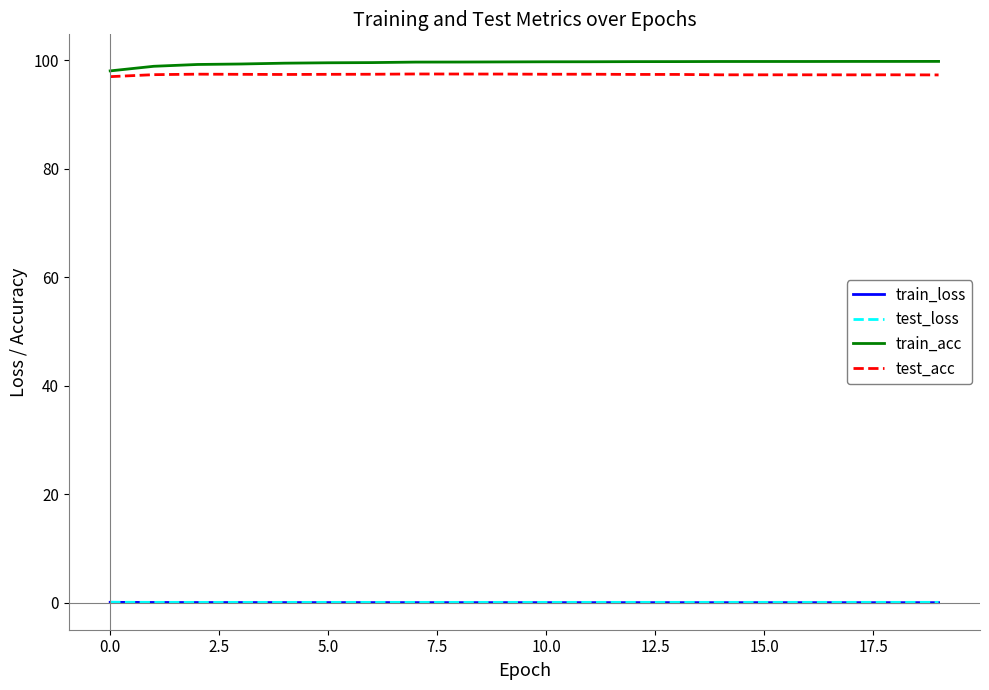

True or false: train_acc and train_loss cross at least once.

False